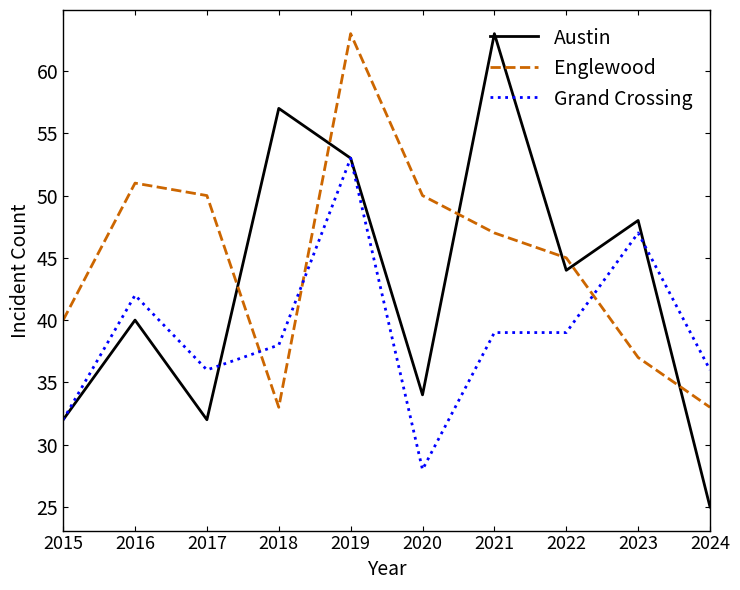

Which series ends up on top after the final intersection of Austin and Grand Crossing?

Grand Crossing